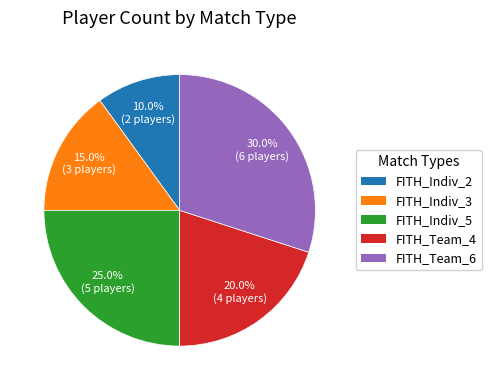

Is there any slice that represents more than half of the pie?

No